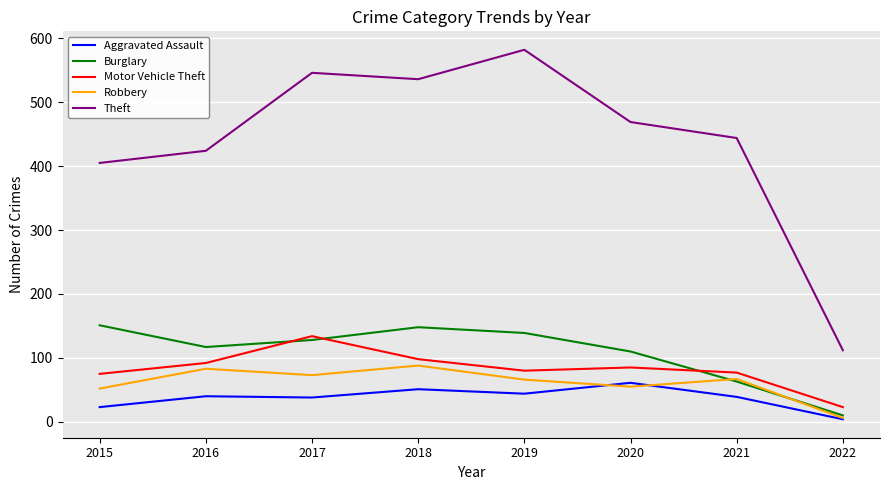

The Theft series shows 860 at 2018. True or false?

False